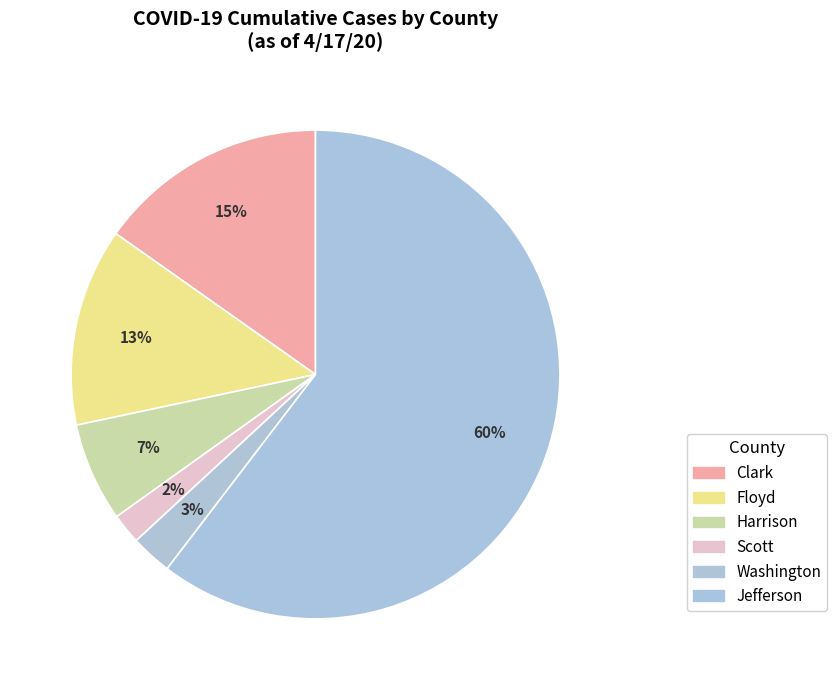

How many segments does this pie chart have?

6